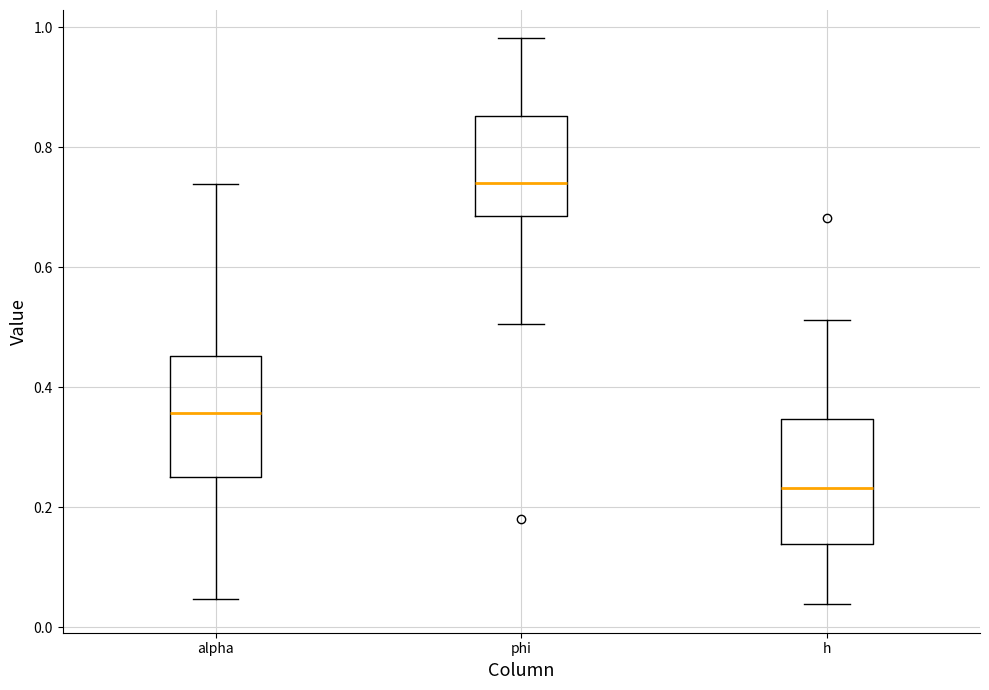

Where is the lower edge of the box for h on the y-axis? The values are not printed on the chart, so give them approximately, as read against the axis.

0.14